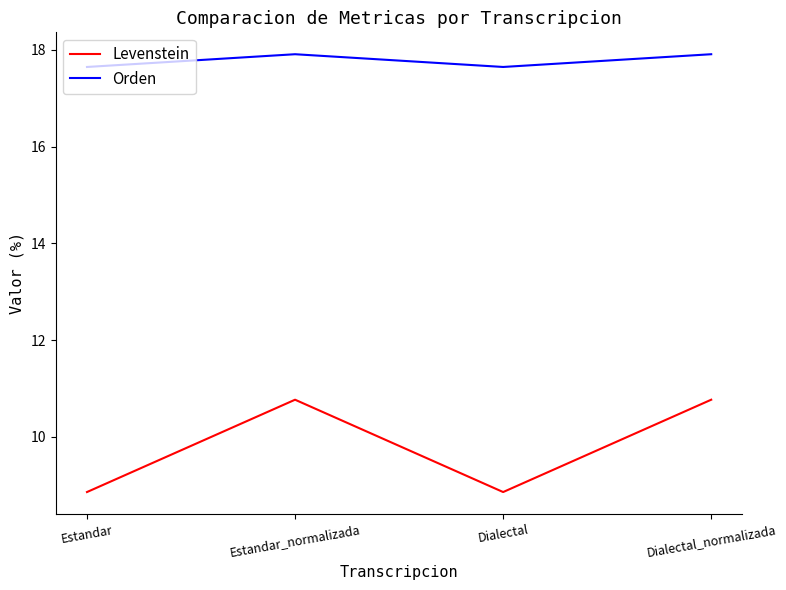

What is the highest value of the Orden series?

17.9